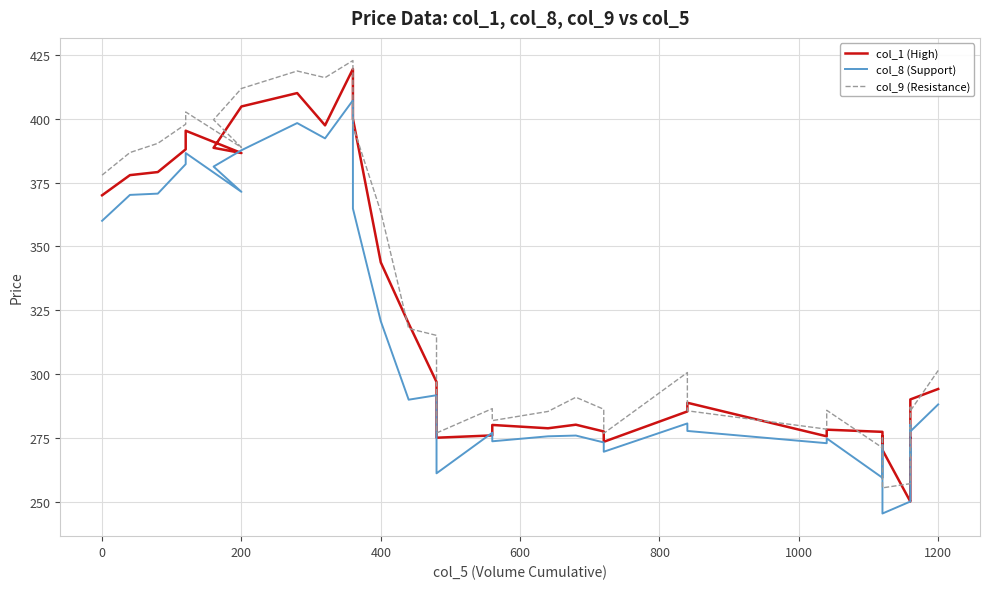

What are all the series names shown in the legend?

col_1 (High), col_8 (Support), col_9 (Resistance)